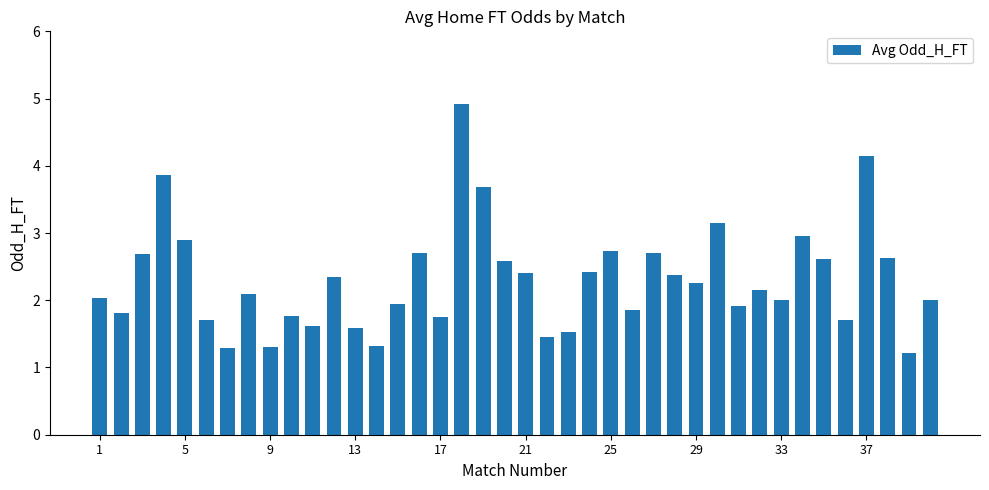

What is the average value?

2.3